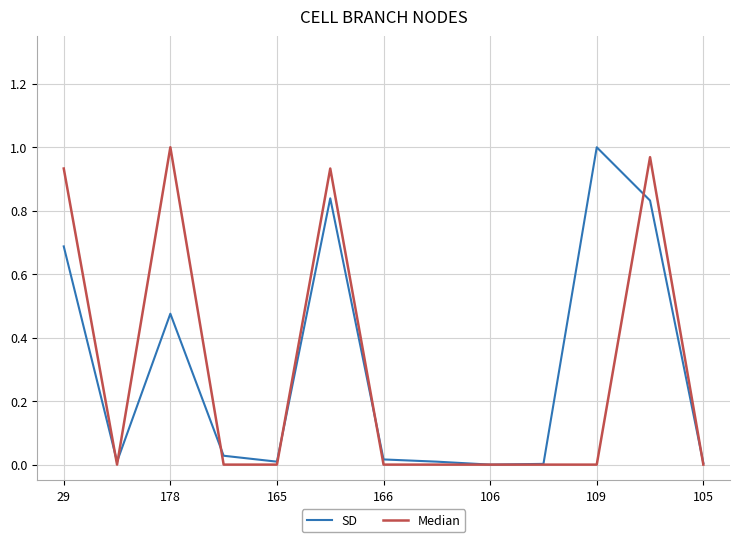

What is the average value of the Median series?

0.3